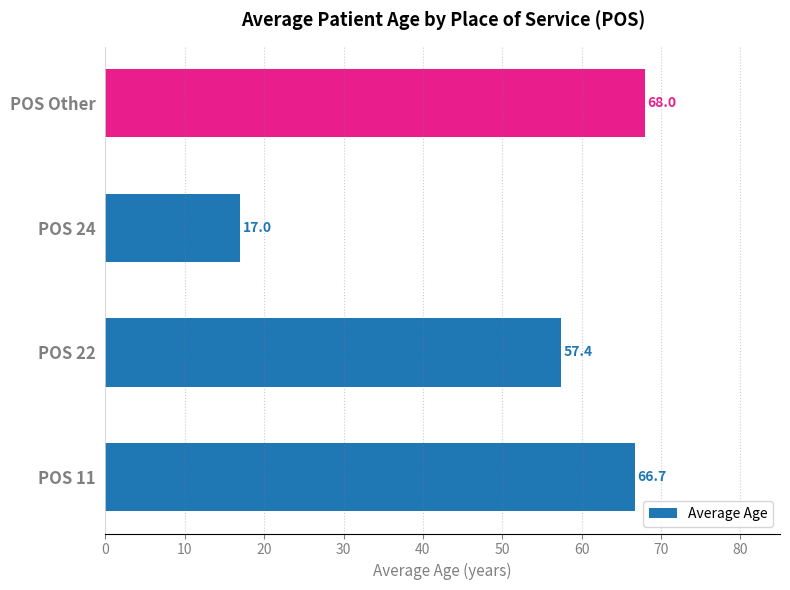

What is the change in value from POS 24 to POS Other?

+51.0